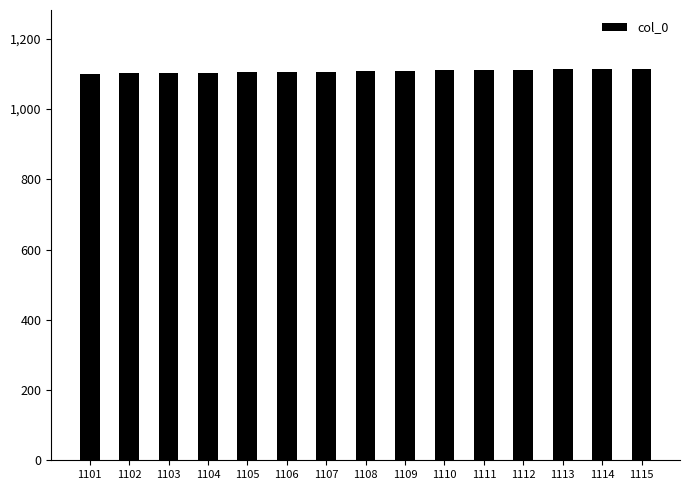

The chart shows a value of 1112 at 1112. True or false?

True